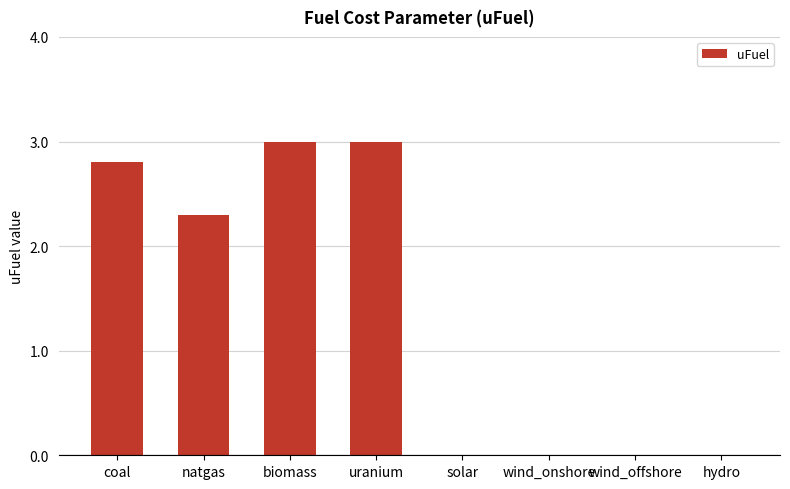

What is the maximum value shown in the chart?

3.0